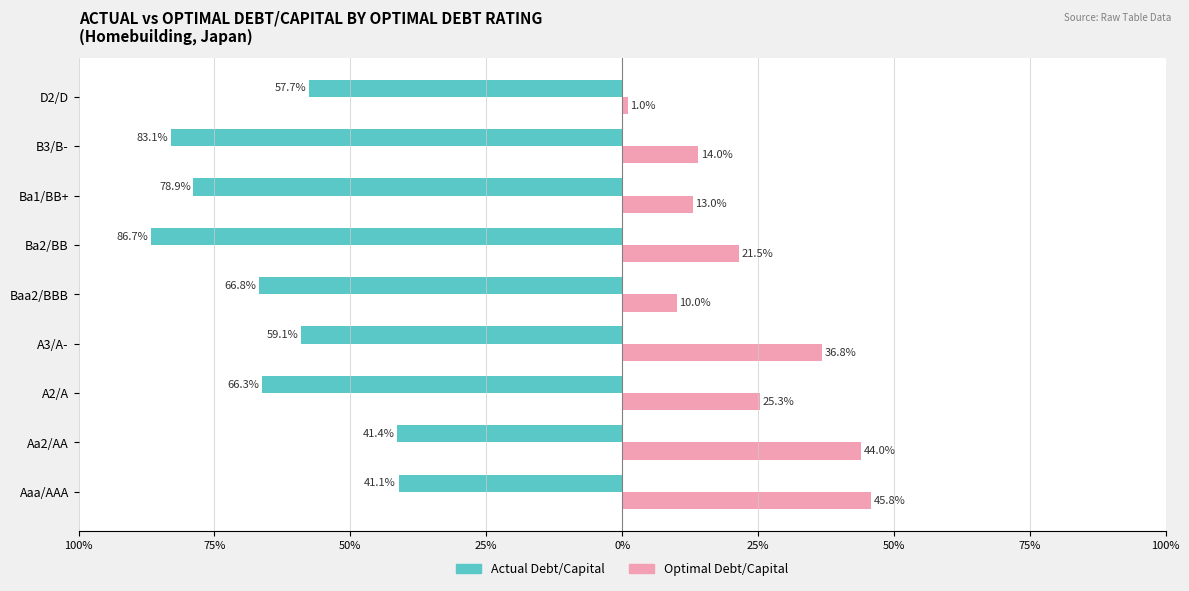

What are all the series names shown in the legend?

Actual Debt/Capital, Optimal Debt/Capital